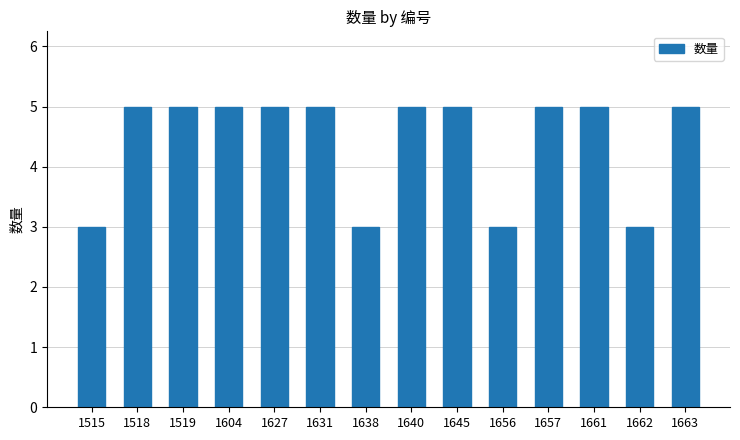

What is the average value?

4